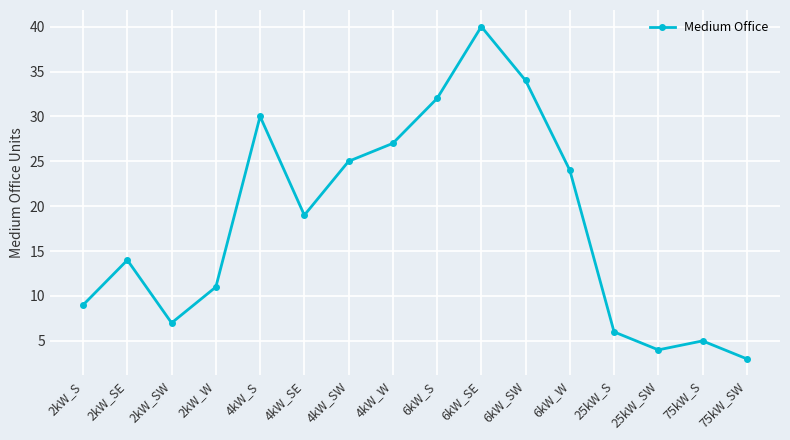

Which category has the highest value across all series?

6kW_SE